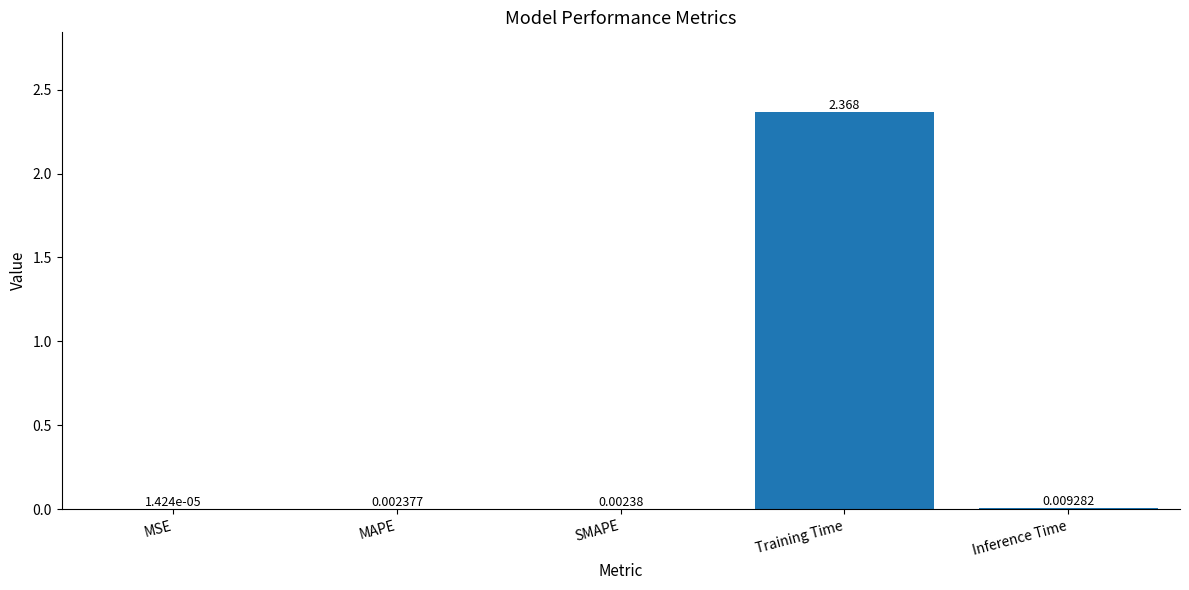

At which label is the value closest to 1?

Inference Time